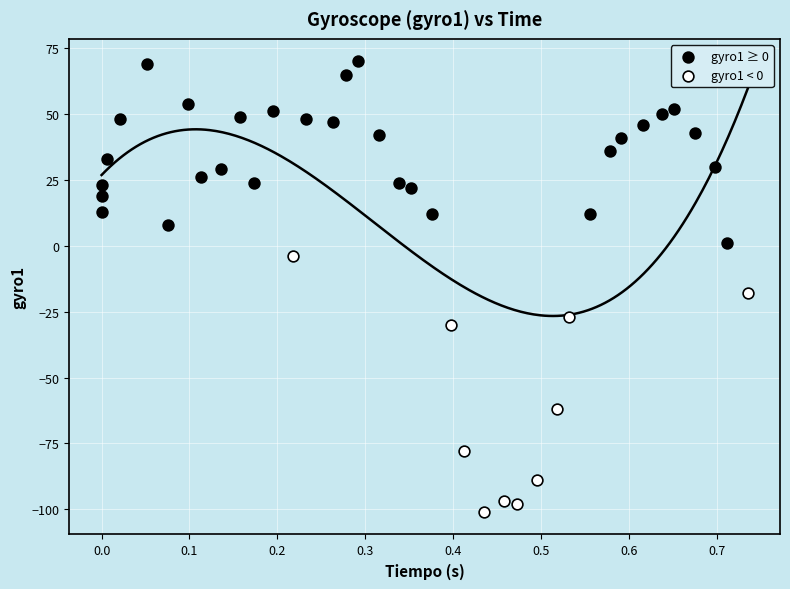

Which series reaches the minimum Y coordinate?

gyro1 < 0